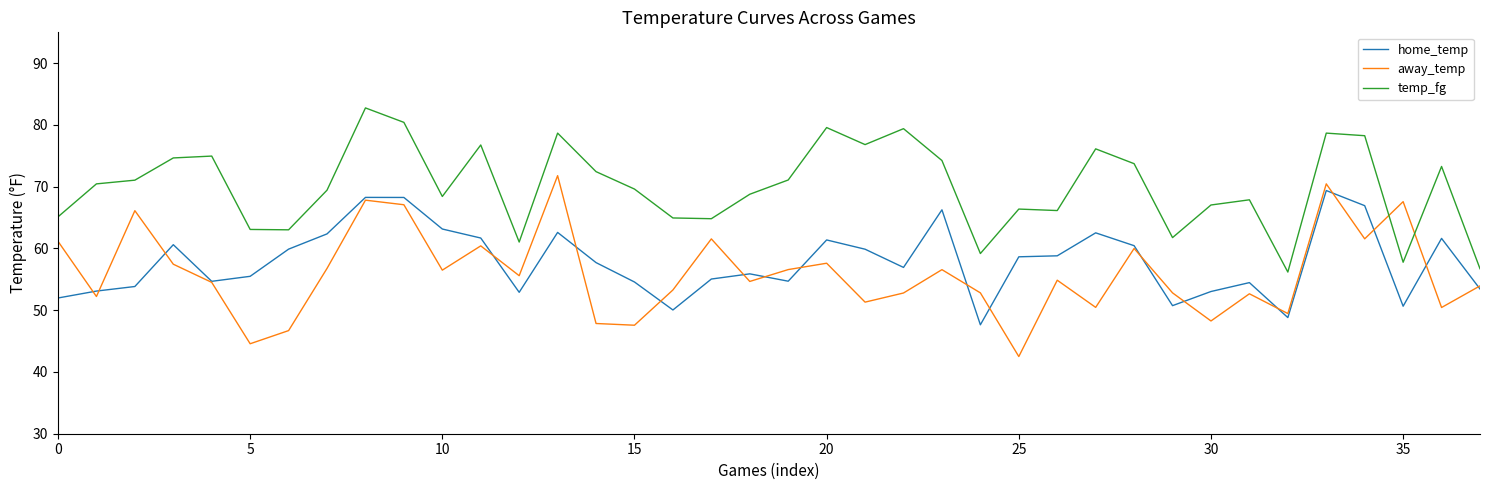

What is the average value of the away_temp series?

56.0